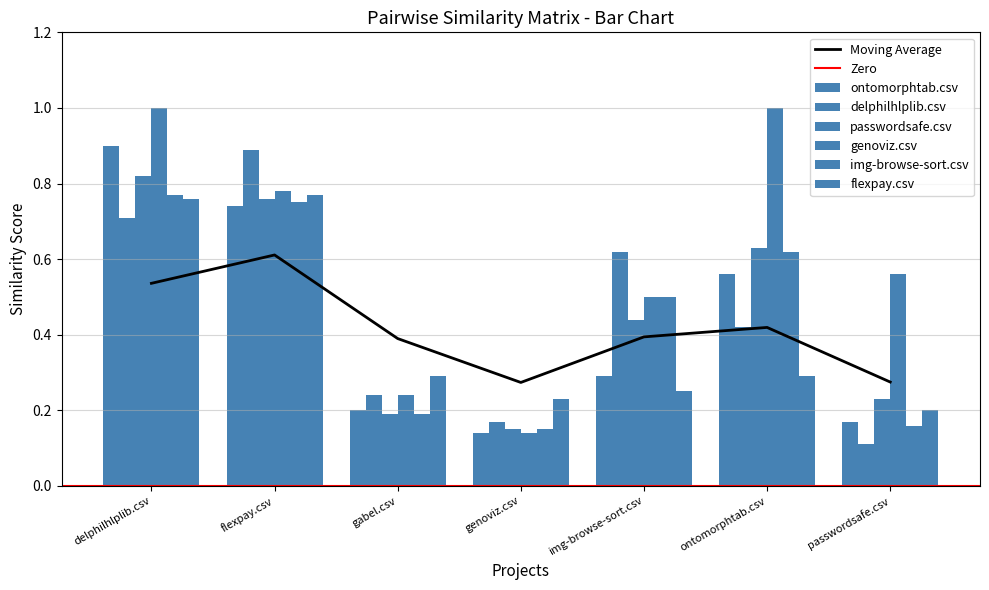

Rank the series by their maximum value, from highest to lowest.

genoviz.csv, ontomorphtab.csv, delphilhlplib.csv, passwordsafe.csv, img-browse-sort.csv, flexpay.csv